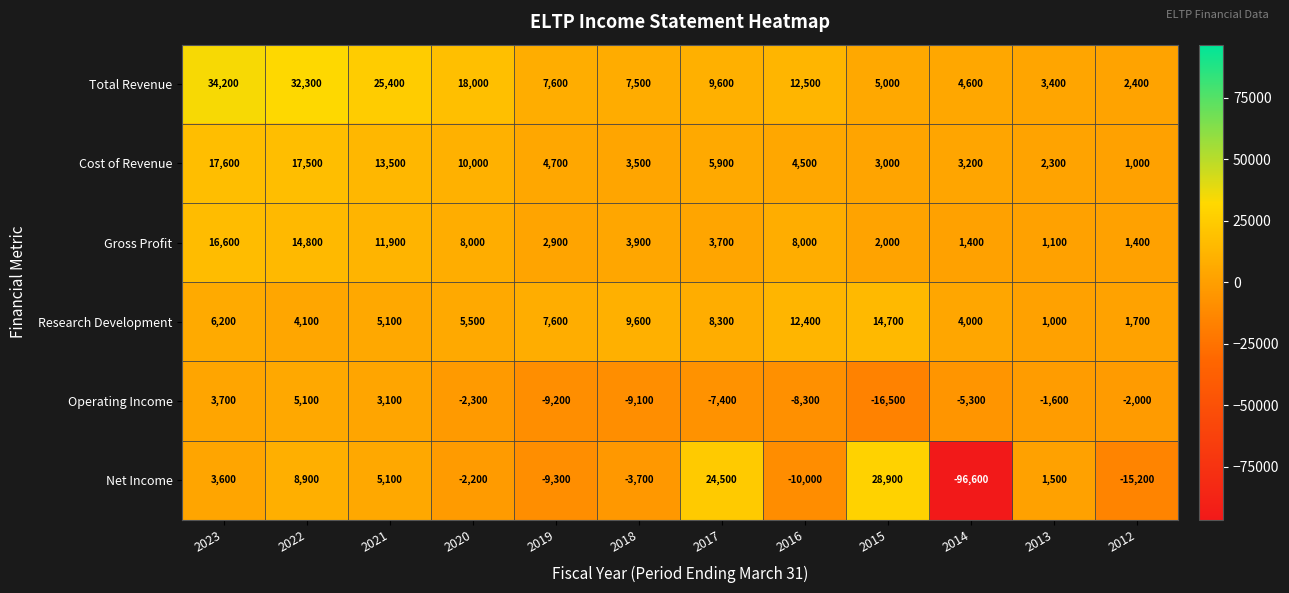

What is the difference between the maximum and minimum values in the Gross Profit series?

15500